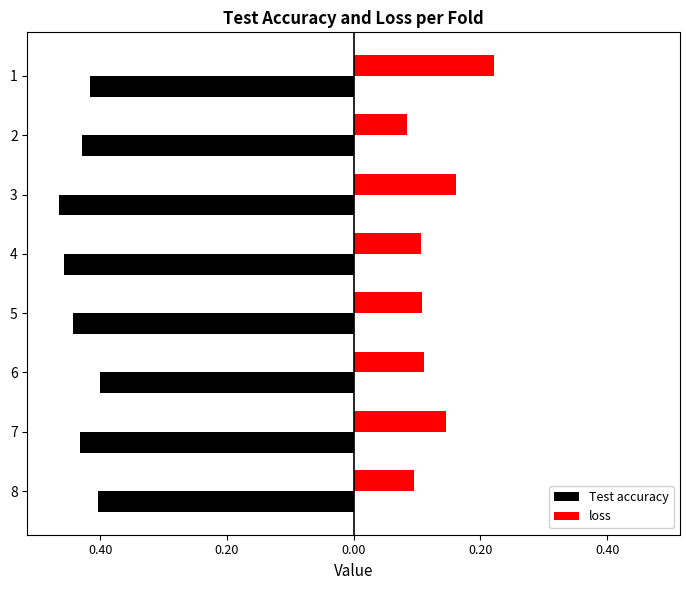

Which series has the largest total across all categories?

loss